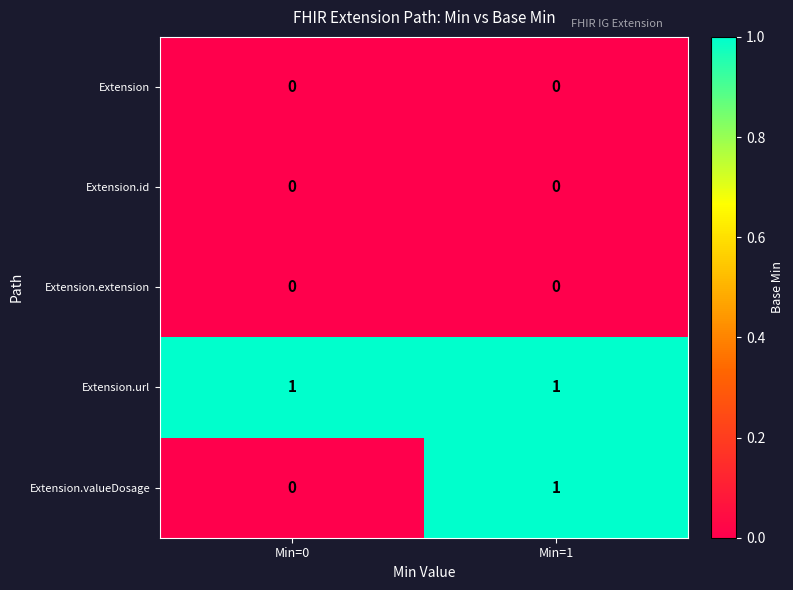

How many series are shown in this chart?

5